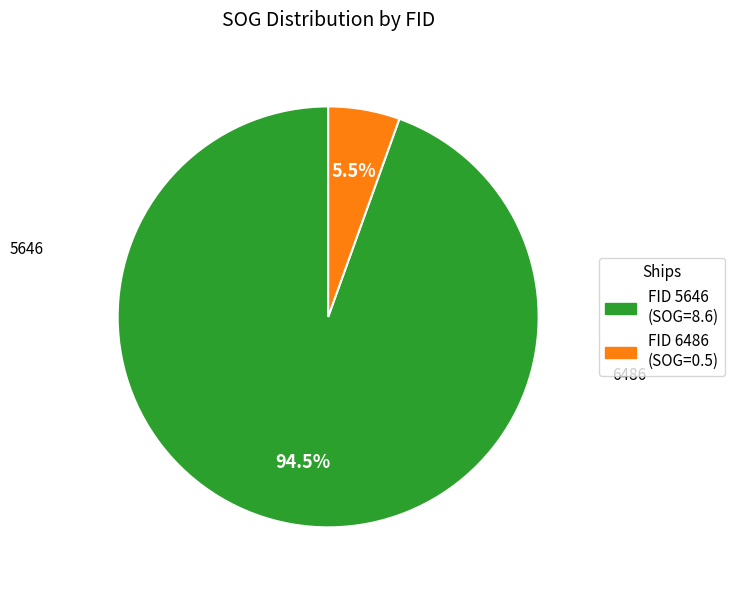

Is there a majority slice in this chart?

Yes